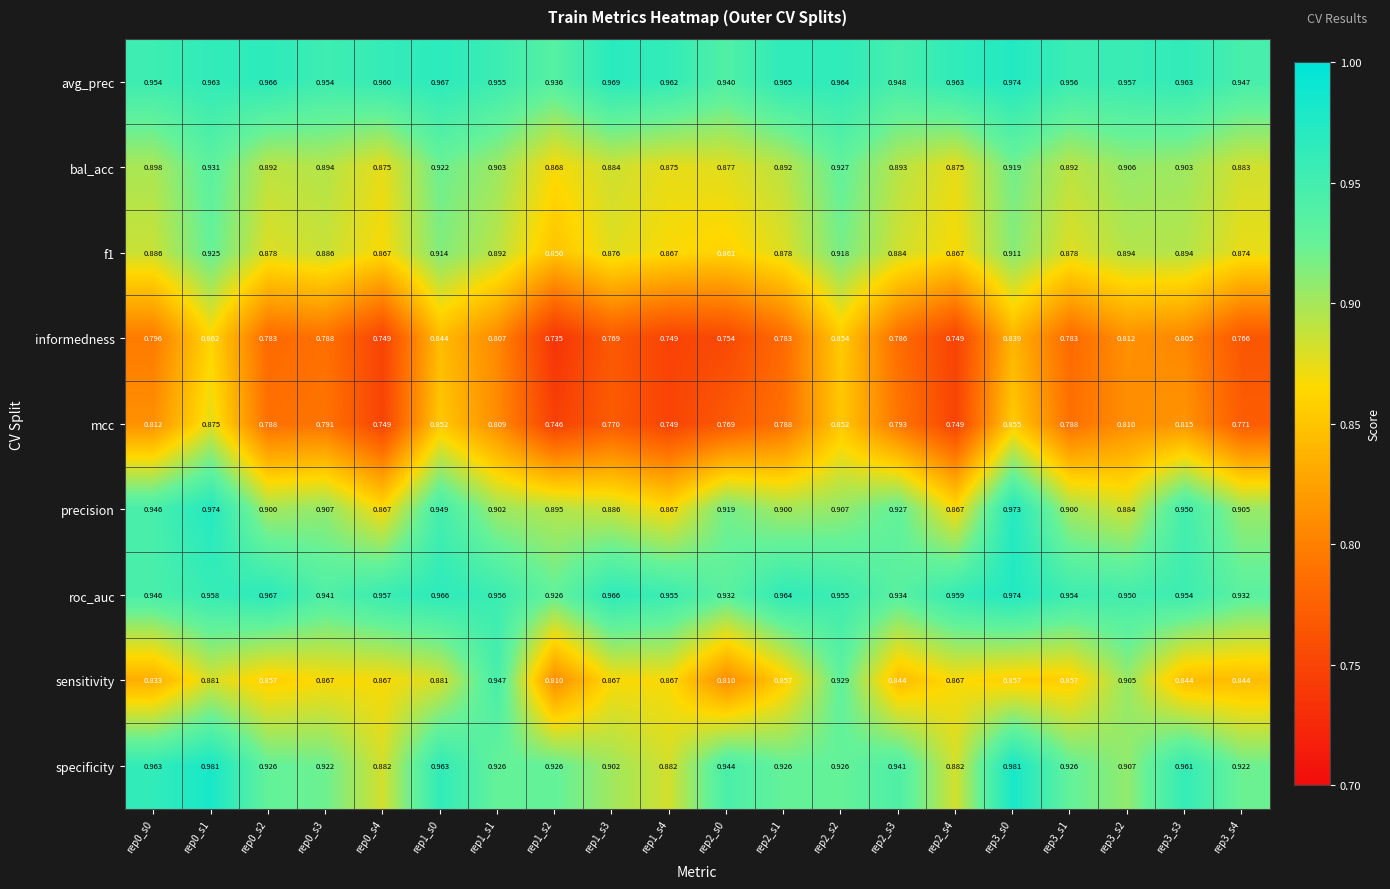

At how many categories does at least one series exceed 0?

20